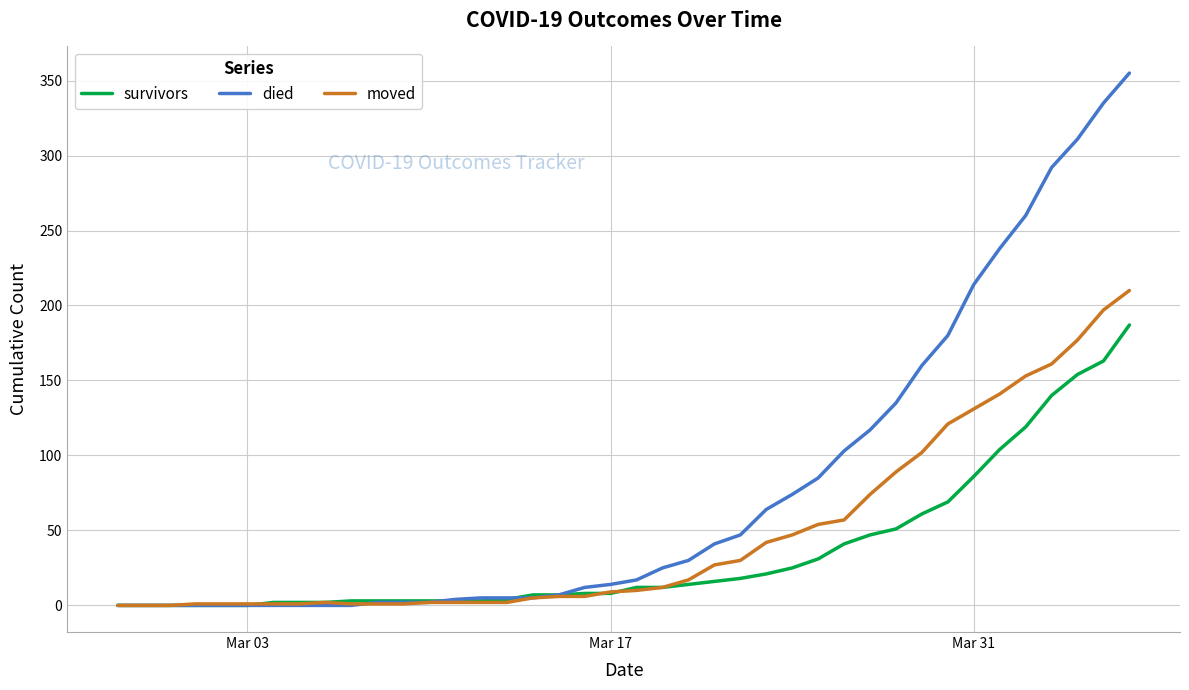

Which series has the widest spread of values?

died